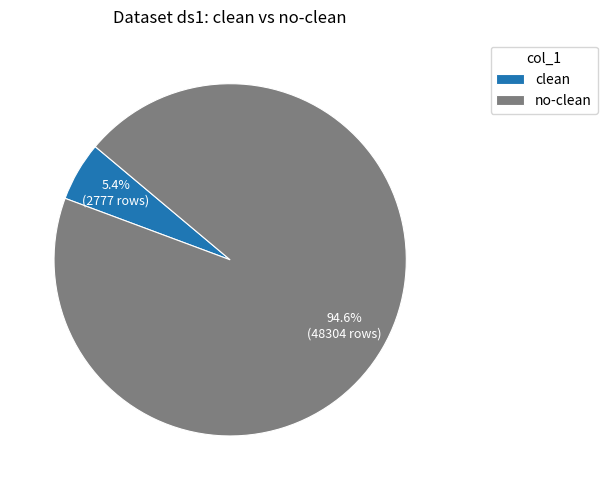

Between no-clean and clean, which is larger?

no-clean